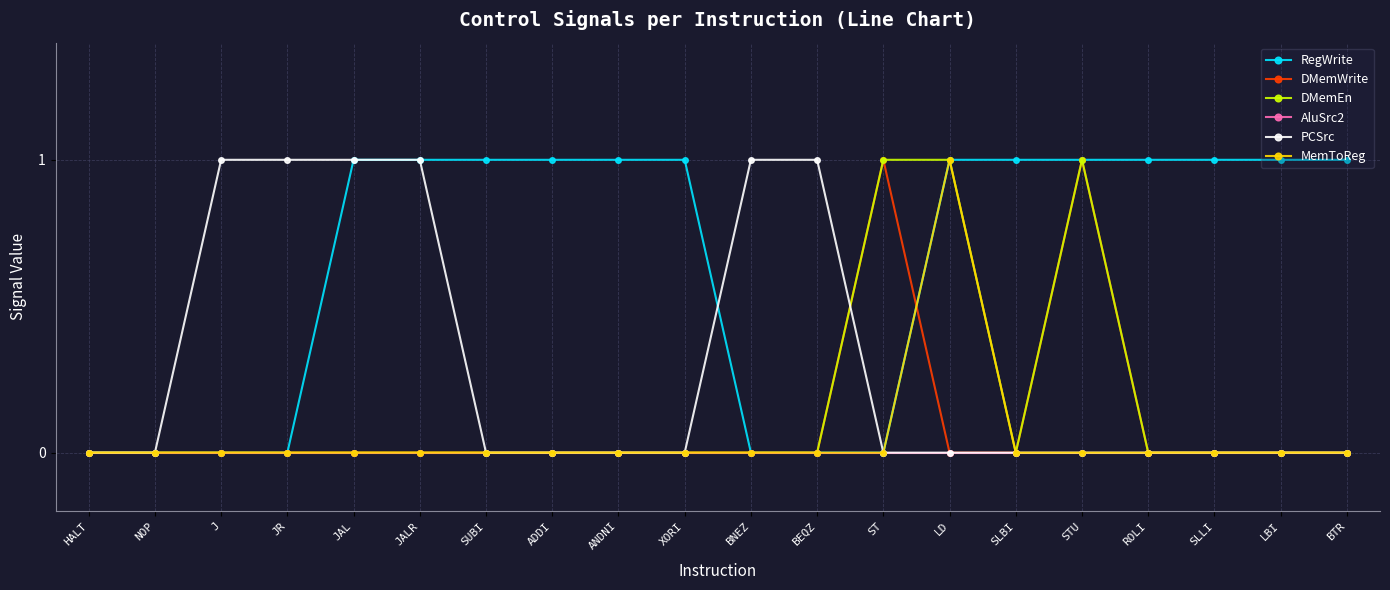

What is the maximum value for DMemWrite?

1